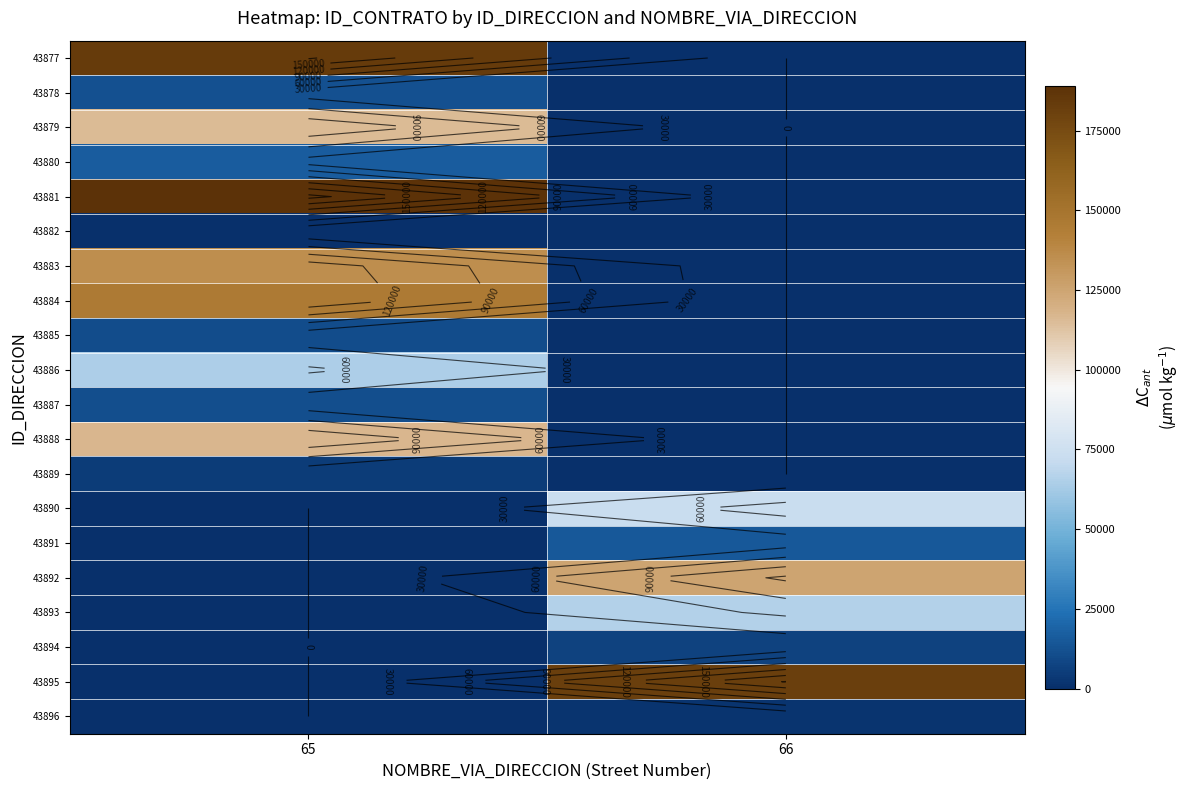

Count the number of data series in this chart.

20